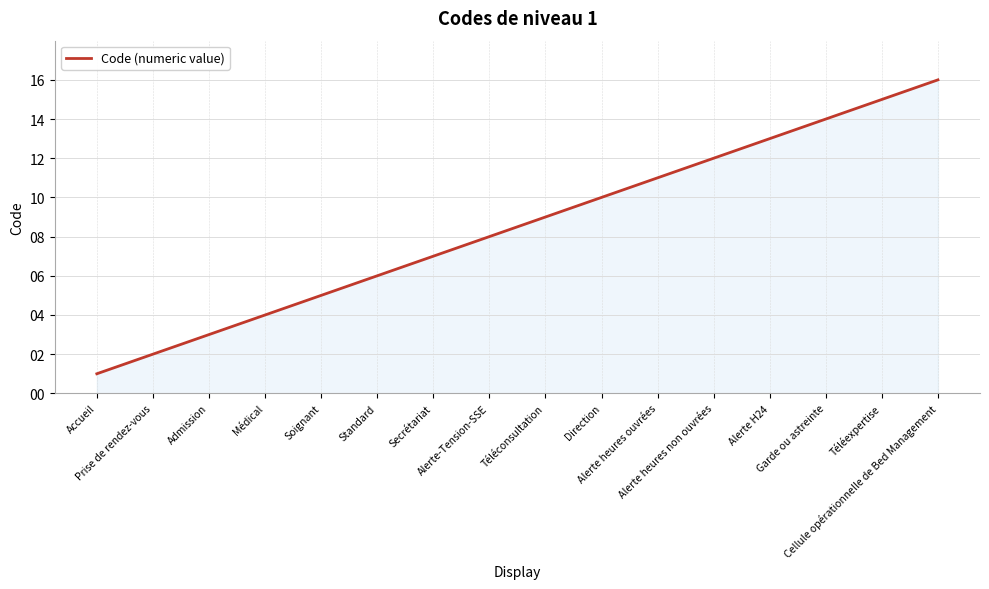

What is the difference between the maximum and minimum values?

15